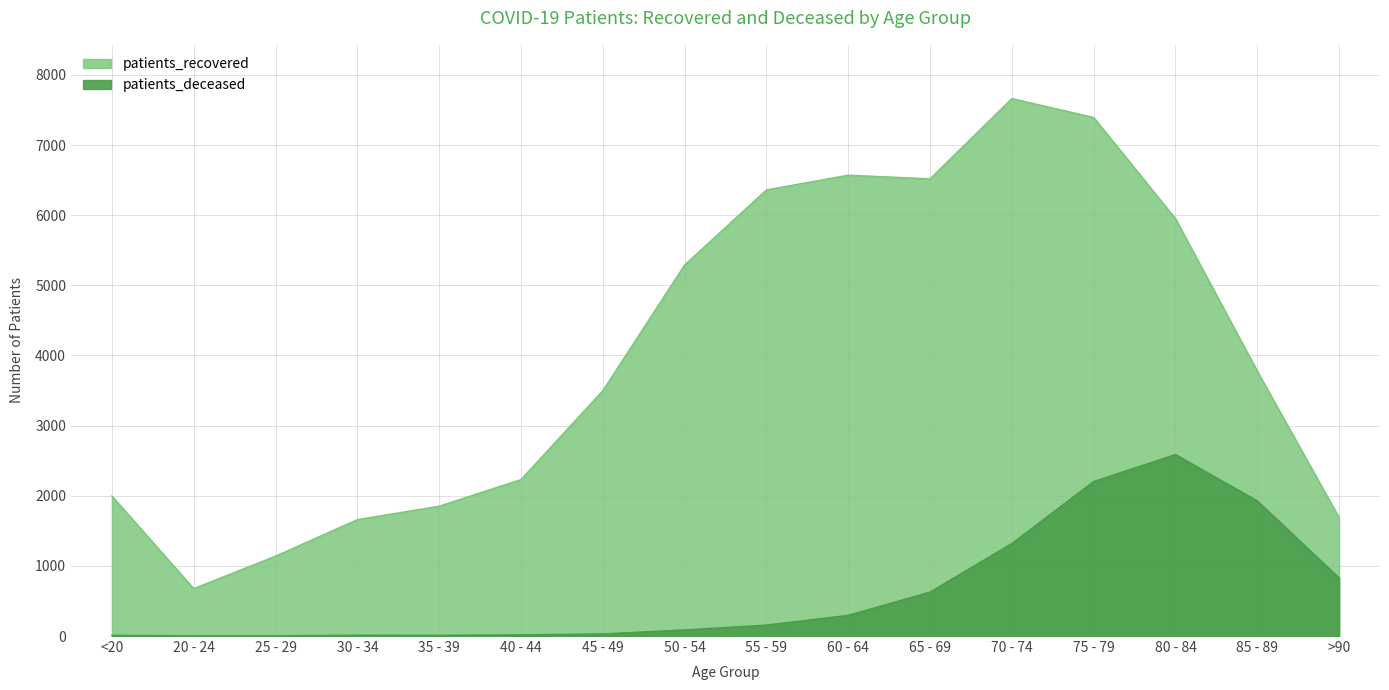

What are all the series names shown in the legend?

patients_recovered, patients_deceased